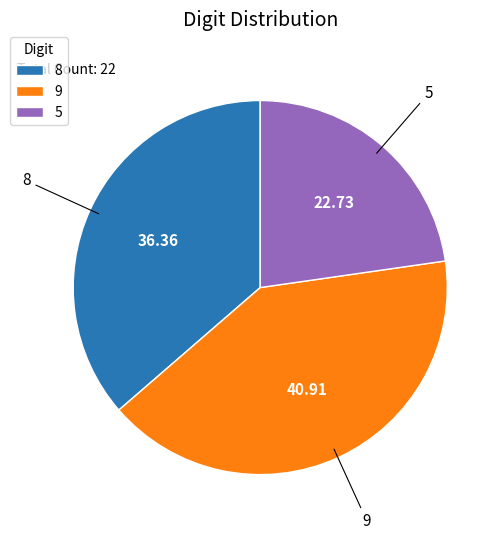

Which has a higher value, 5 or 8?

8